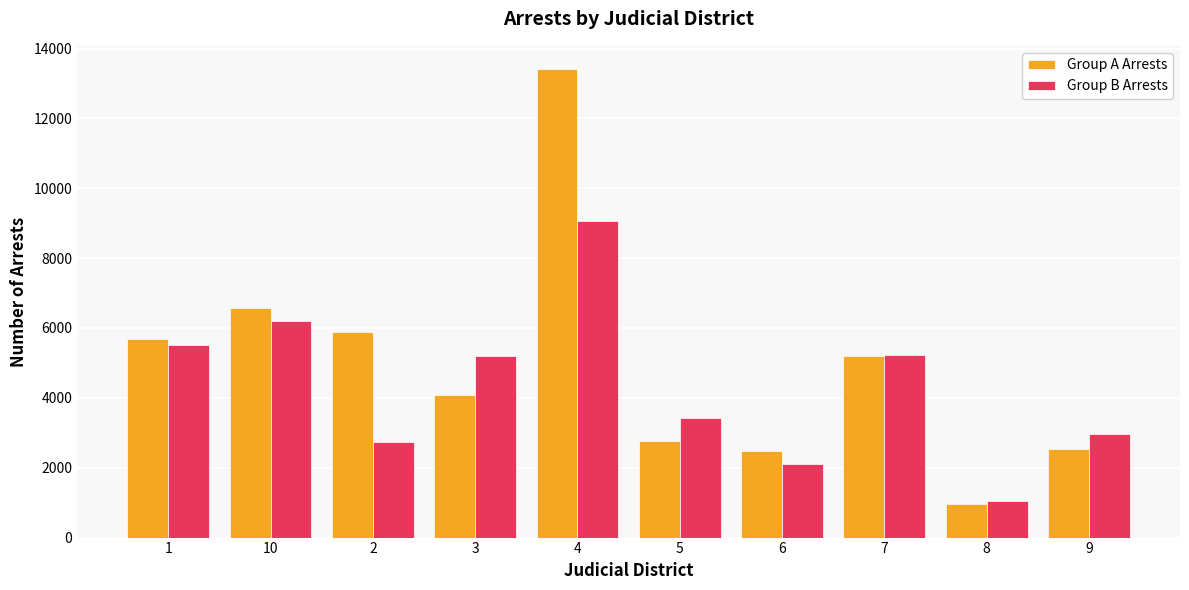

Which series changed the most between 1 and 3?

Group A Arrests